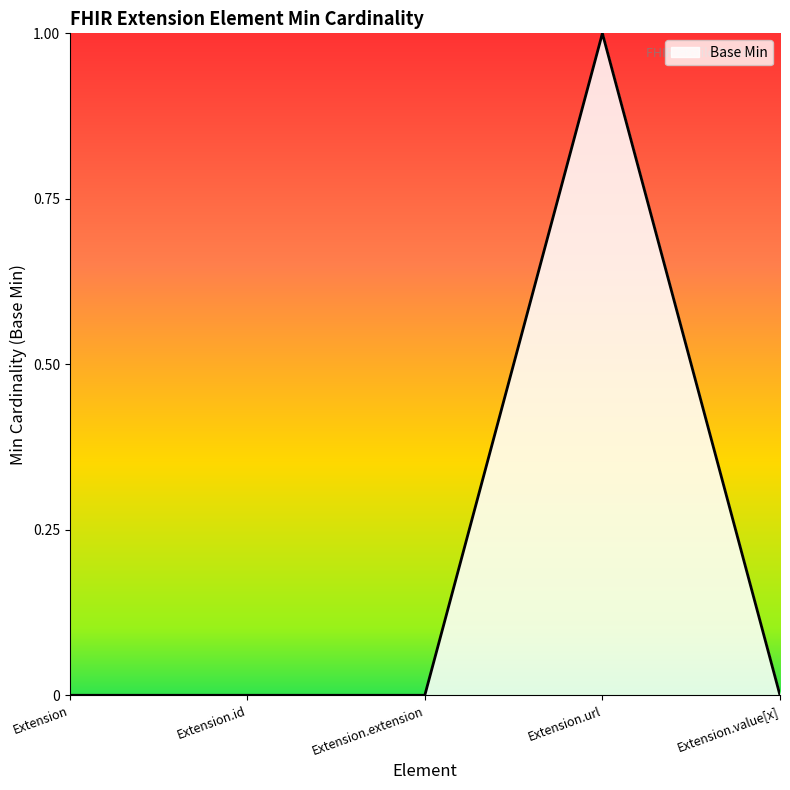

Count the number of categories in the chart.

5